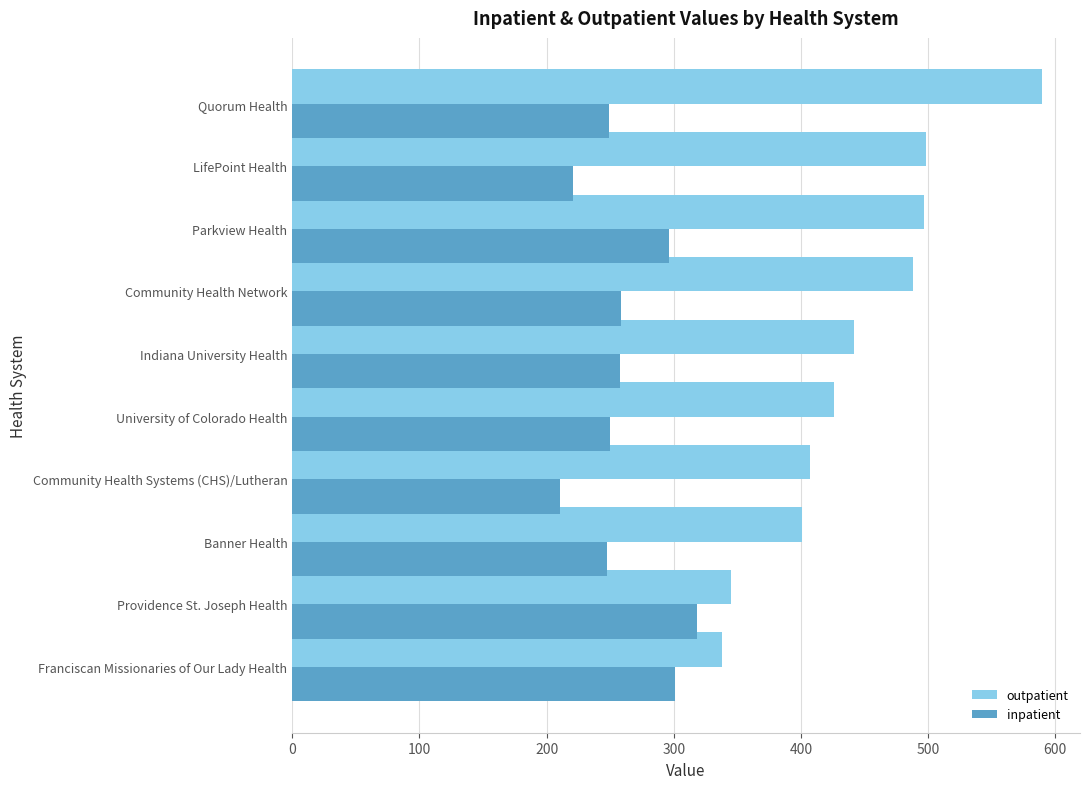

Which series has the largest range (max minus min)?

outpatient